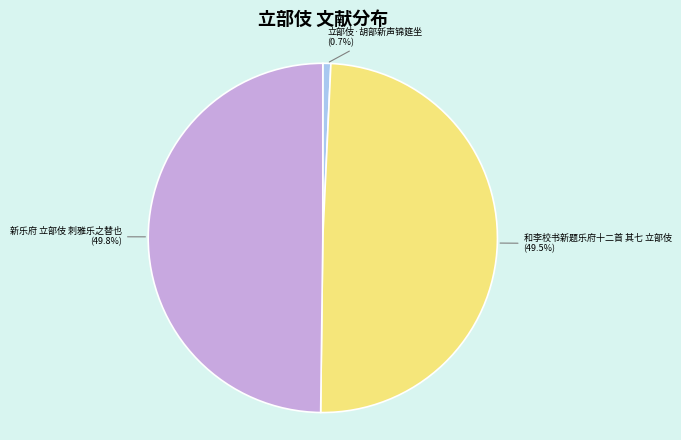

Which has a higher value, 立部伎·胡部新声锦筵坐 or 新乐府 立部伎 刺雅乐之替也?

新乐府 立部伎 刺雅乐之替也